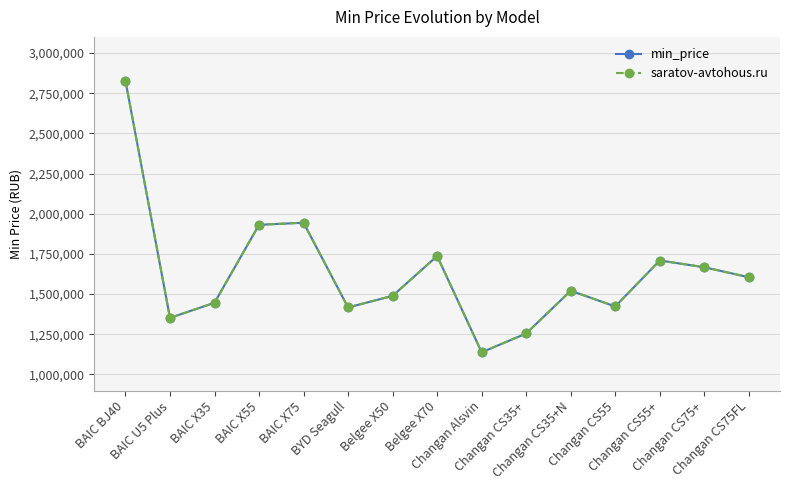

Is this an area chart (filled region under the line)?

No